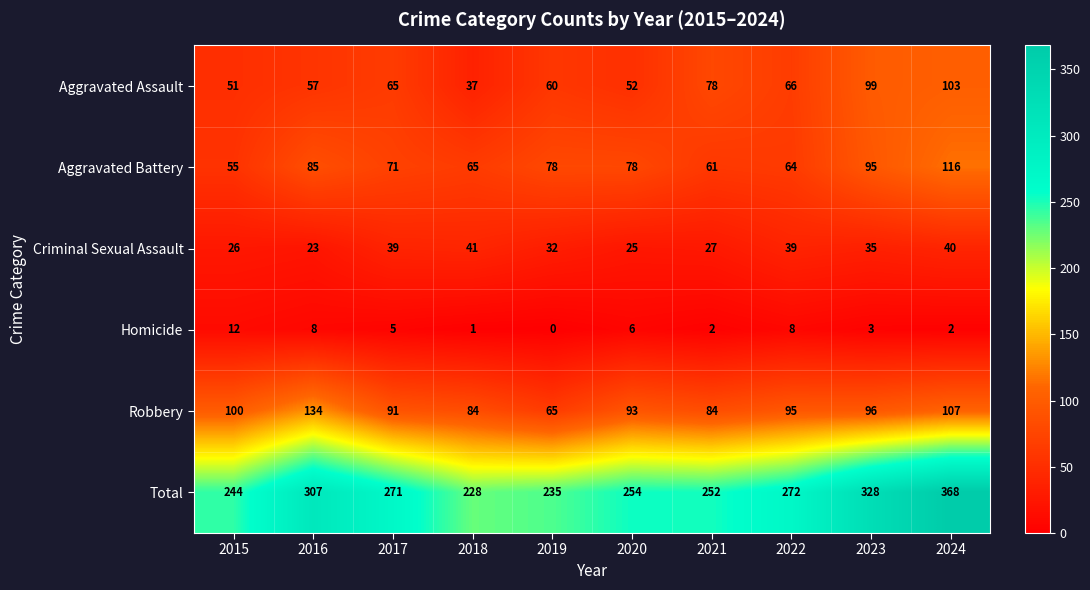

True or false: Criminal Sexual Assault has a value of 51 at 2017.

False